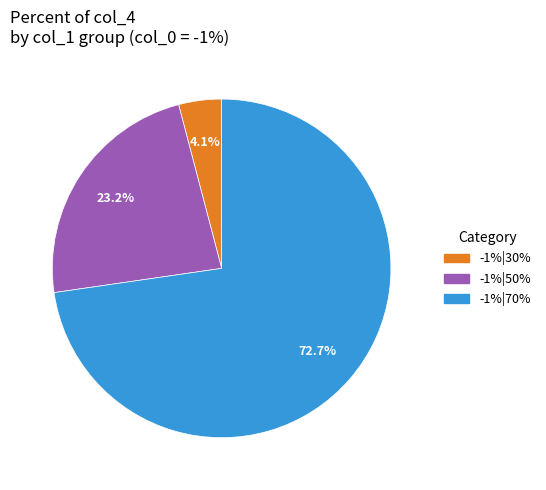

To the nearest percent, what is the difference between the largest and smallest slice percentages?

69%